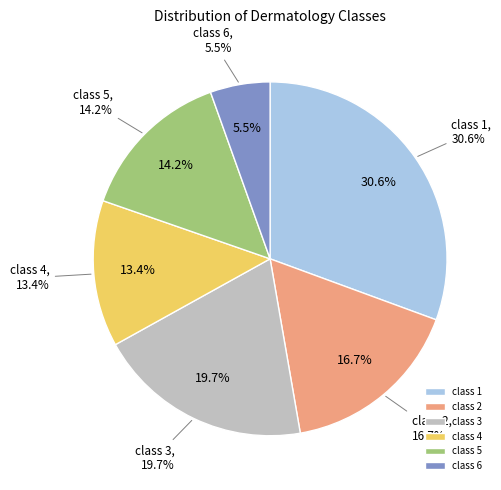

Combined, do class 2 and class 4 account for over 50%?

No